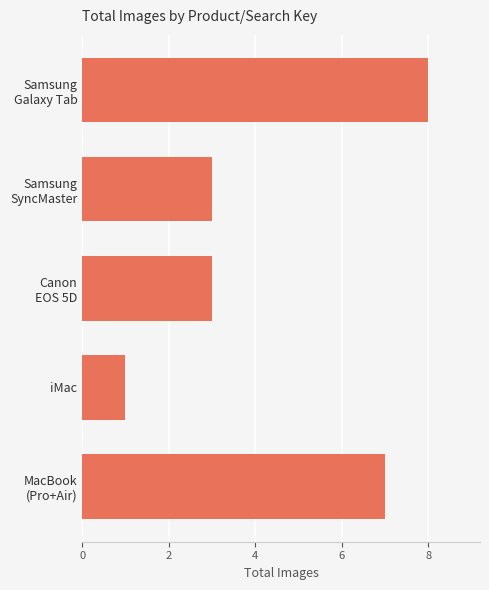

How many distinct data groups are displayed?

1